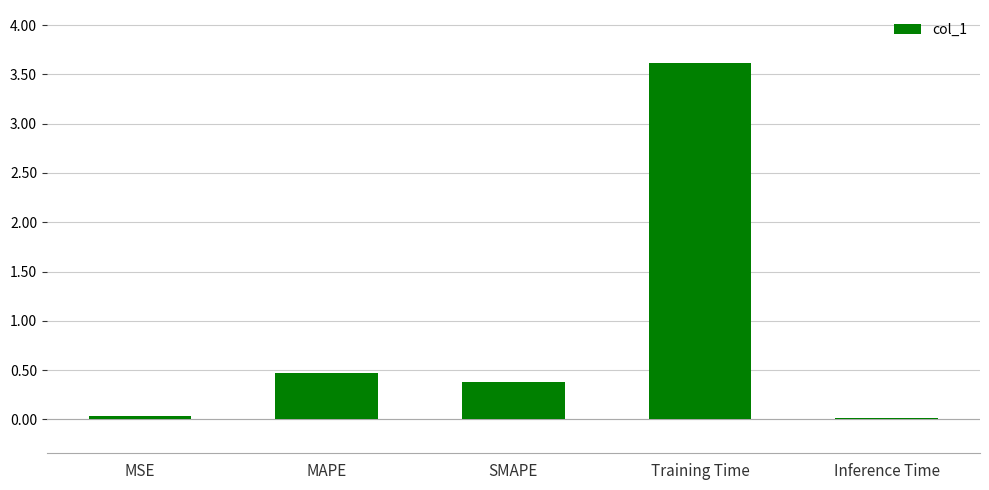

Which category has the highest value across all series?

Training Time